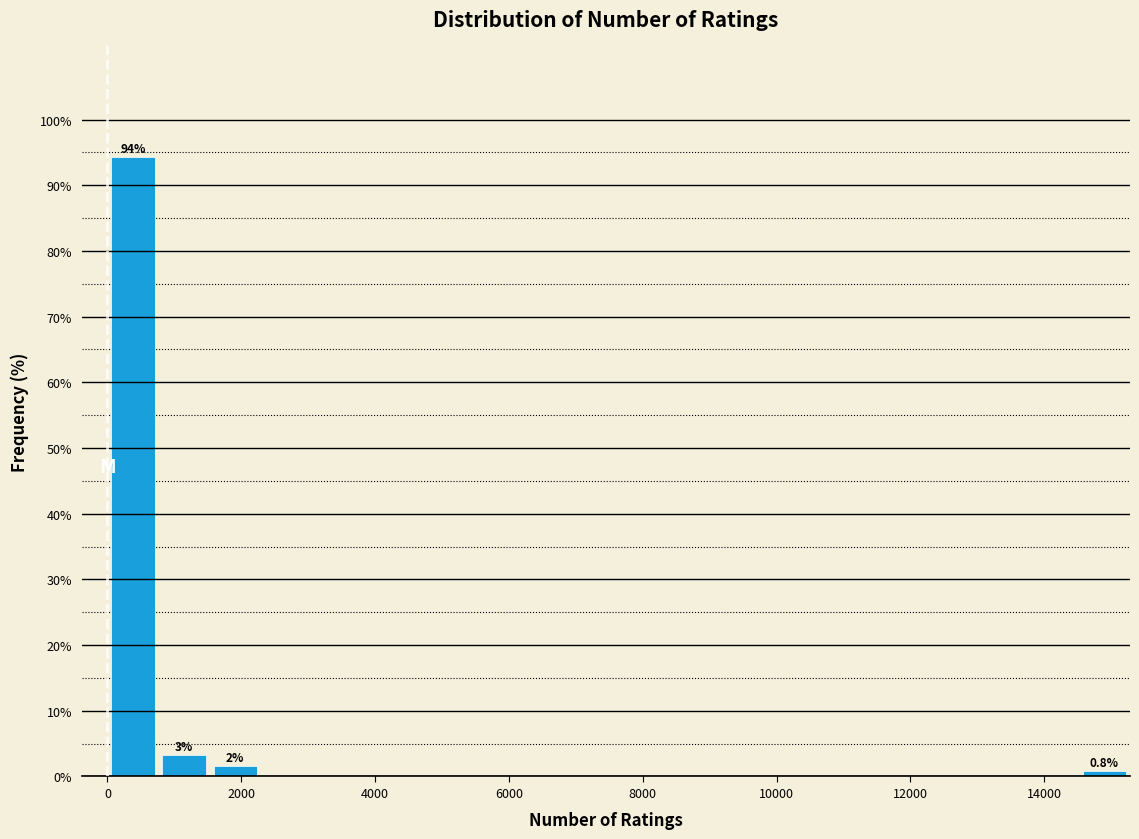

Around what value on the x-axis is the tallest bar? Give the approximate position of its centre, as read against the axis.

400